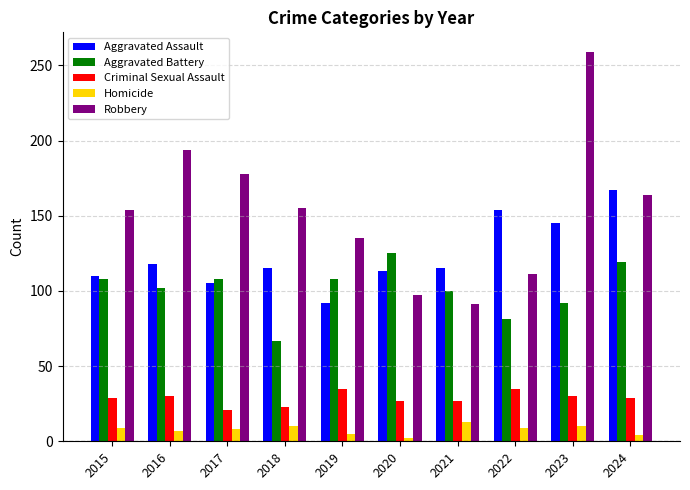

Is it true that Criminal Sexual Assault equals 54 at 2019?

False